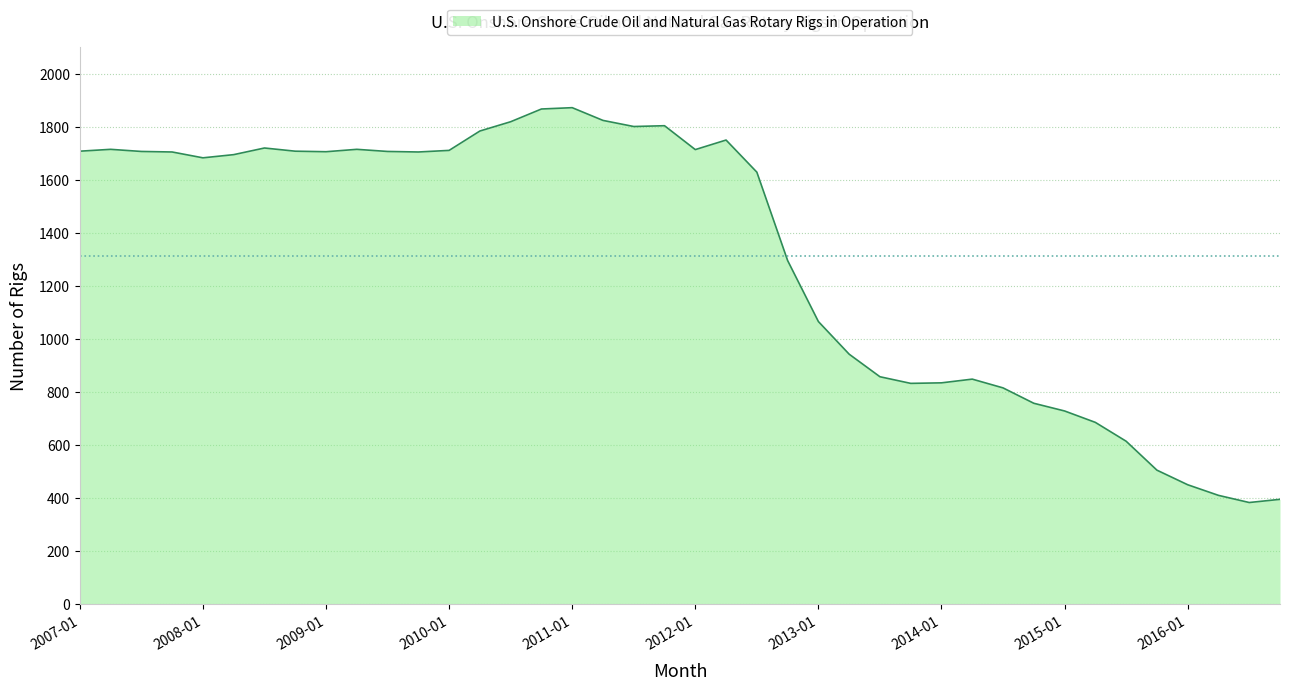

How many values are below 1705?

20